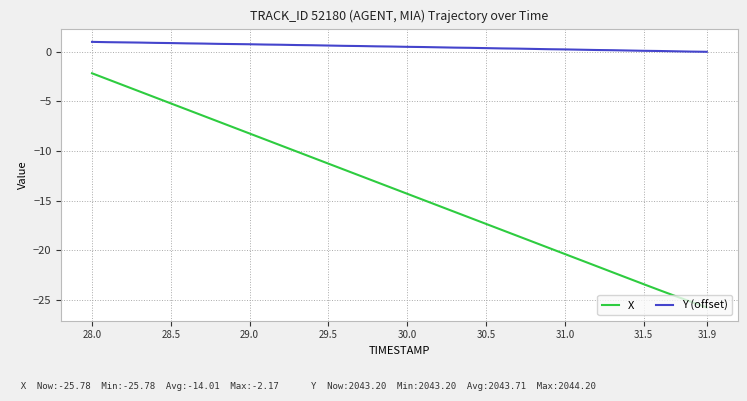

What is the minimum value shown in the chart?

-25.8